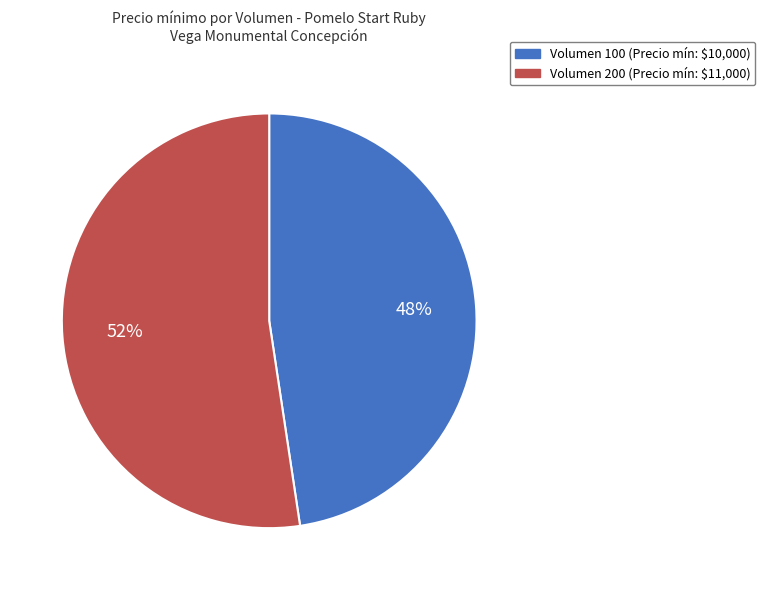

Is there a majority slice in this chart?

Yes